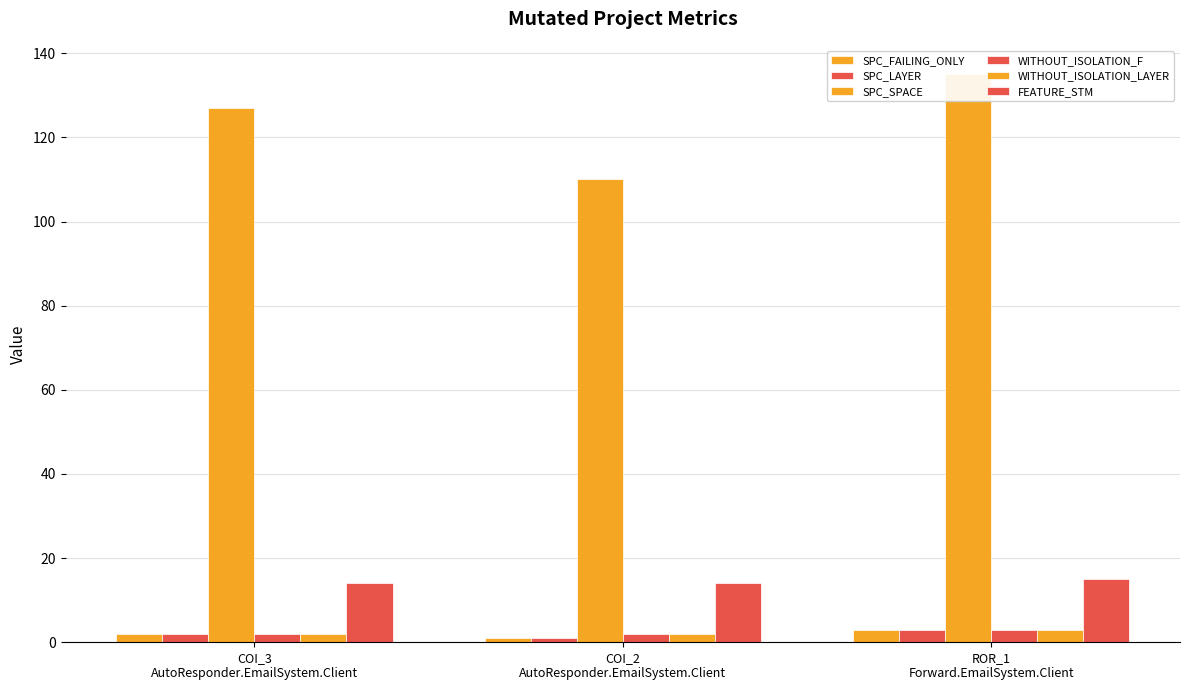

The value of WITHOUT_ISOLATION_F at COI_2
AutoResponder.EmailSystem.Client is 2. True or false?

True